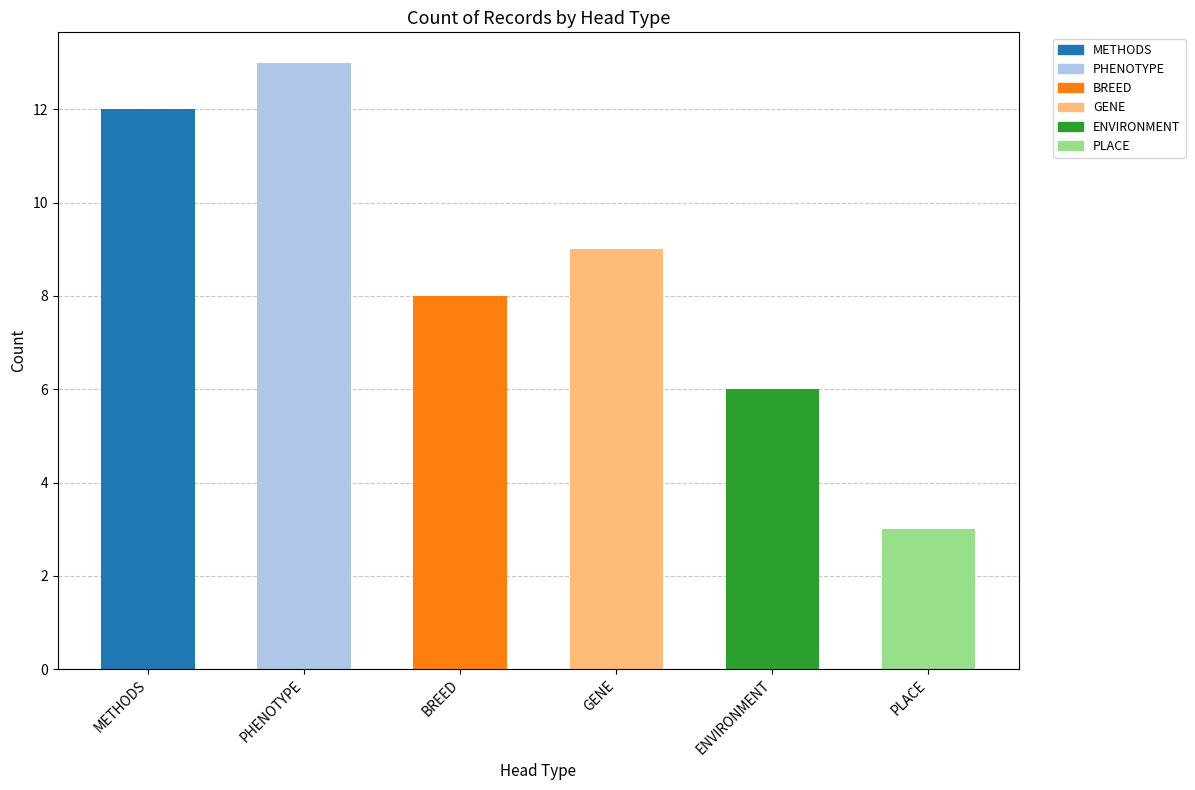

What value does the data have at GENE, to the nearest 10?

10